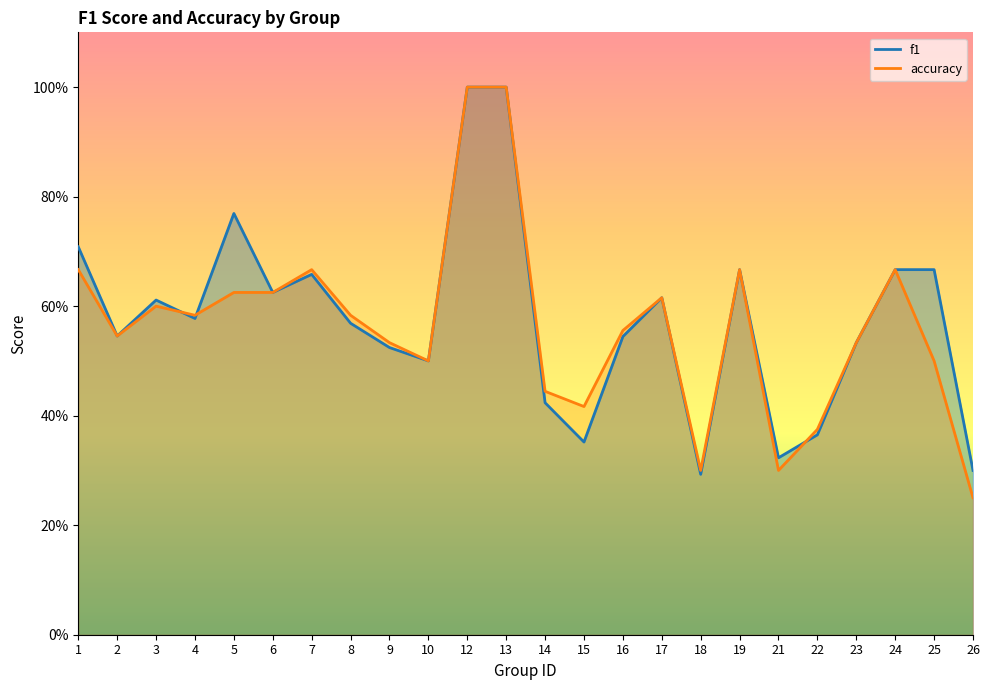

Reading left to right, transcribe all the data shown in this chart.

f1: 0.7	0.5	0.6	0.6	0.8	0.6	0.7	0.6	0.5	0.5	1.0	1.0	0.4	0.4	0.5	0.6	0.3	0.7	0.3	0.4	0.5	0.7	0.7	0.3
accuracy: 0.7	0.5	0.6	0.6	0.6	0.6	0.7	0.6	0.5	0.5	1.0	1.0	0.4	0.4	0.6	0.6	0.3	0.7	0.3	0.4	0.5	0.7	0.5	0.2